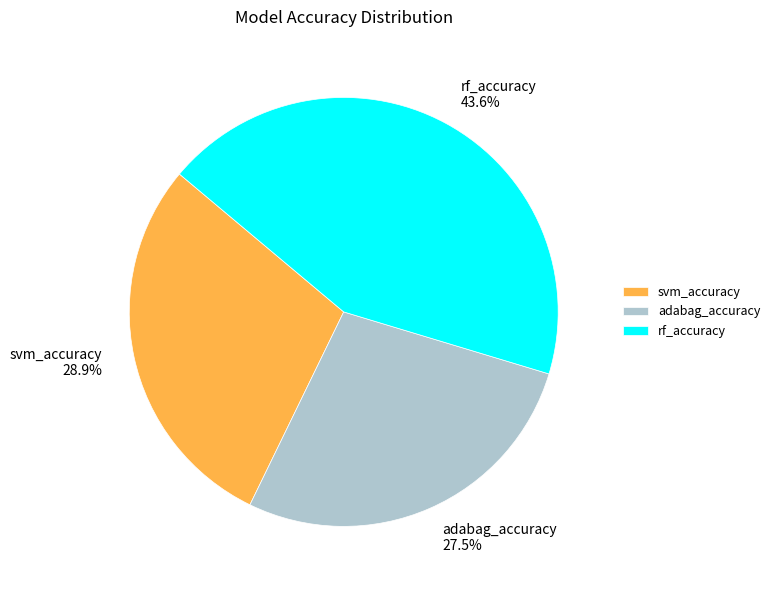

Rank the categories by value from lowest to highest.

adabag_accuracy, svm_accuracy, rf_accuracy